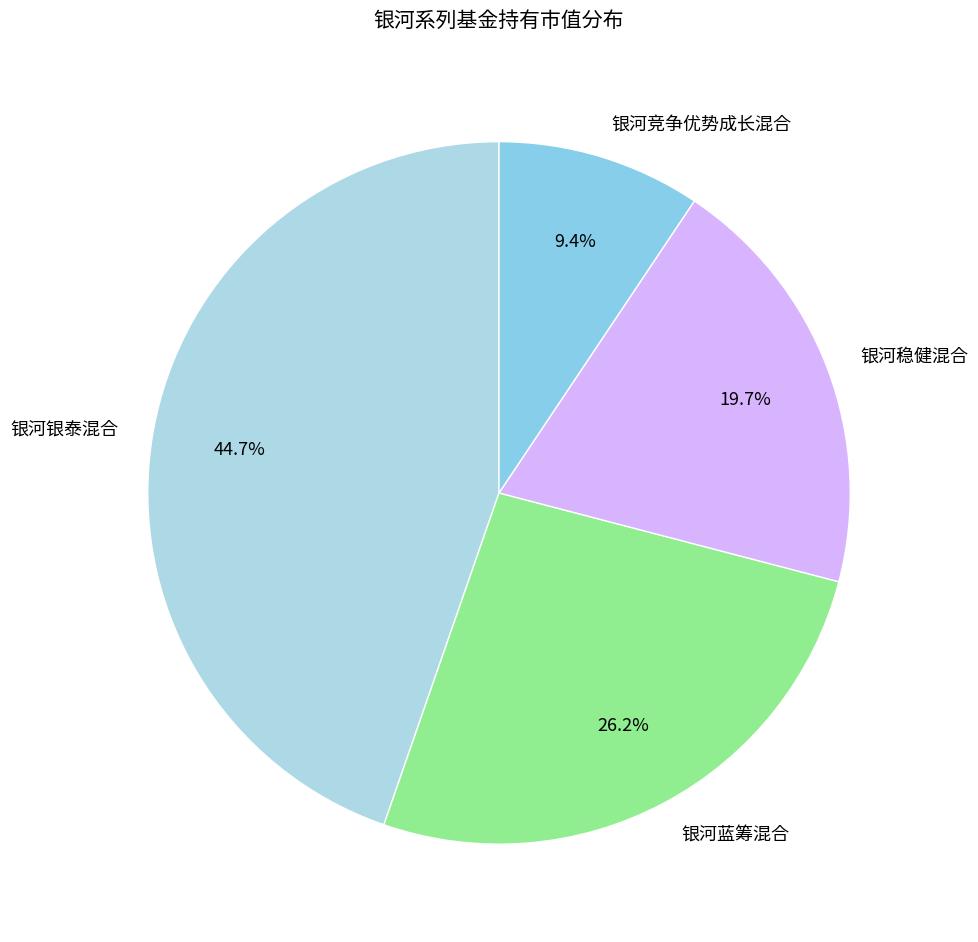

Does 银河银泰混合 account for over 50% of the chart?

No